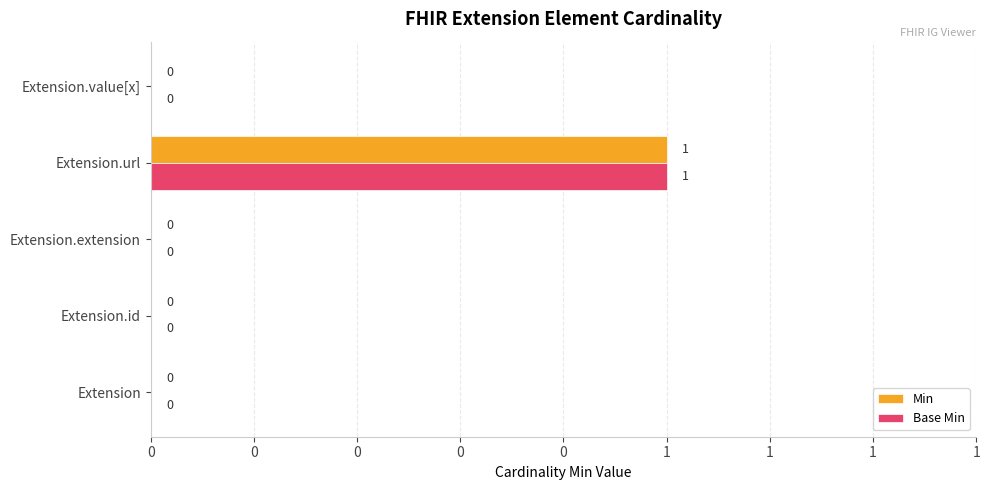

What are all the series names shown in the legend?

Min, Base Min